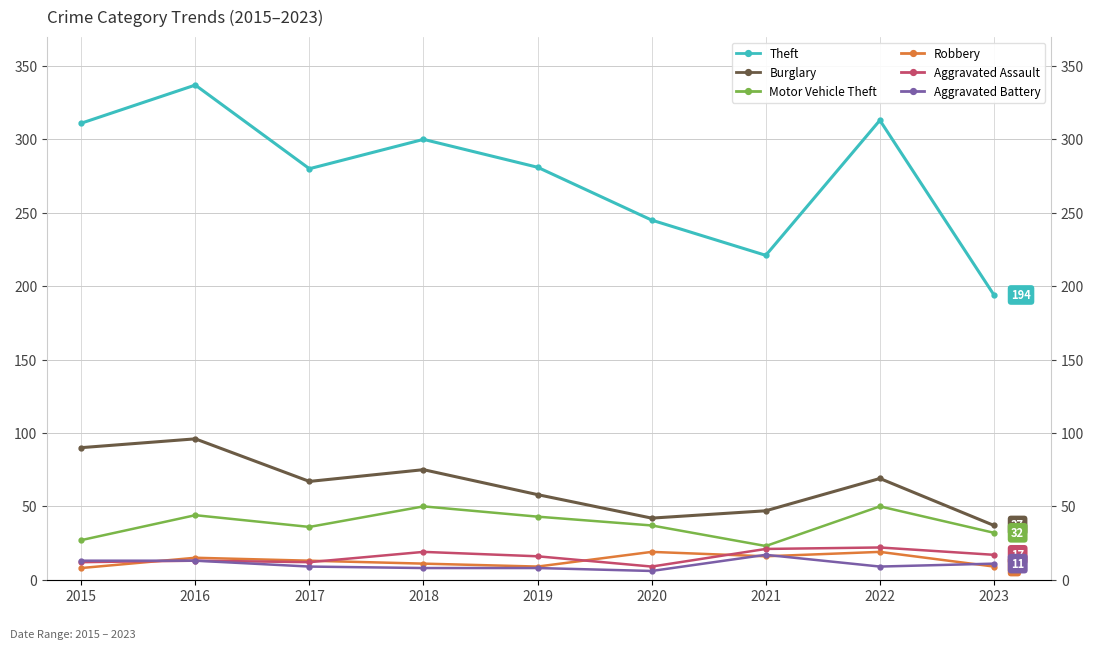

Is the value of Aggravated Assault at 2023 greater than the value of Burglary at 2018?

No